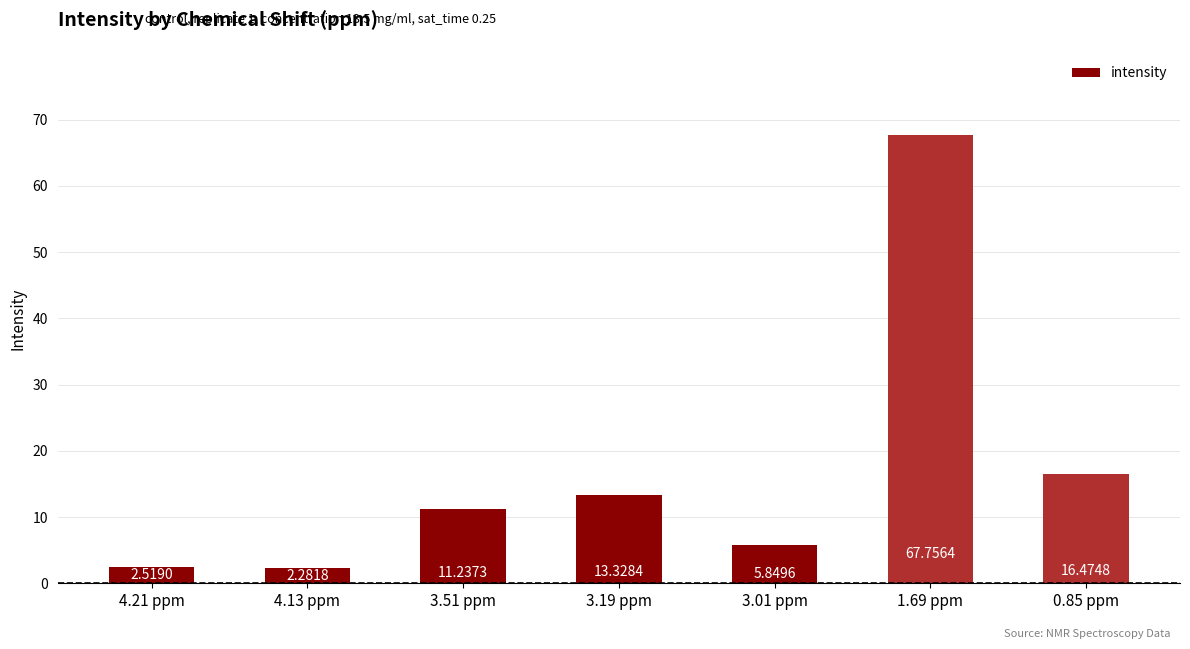

List the labels in order of value, largest first.

1.69 ppm, 0.85 ppm, 3.19 ppm, 3.51 ppm, 3.01 ppm, 4.21 ppm, 4.13 ppm